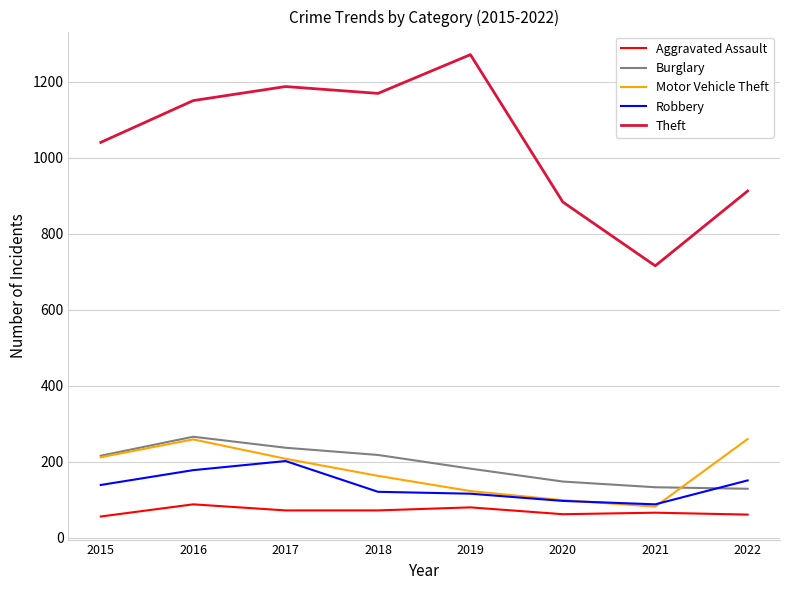

True or false: Theft and Burglary cross at least once.

False